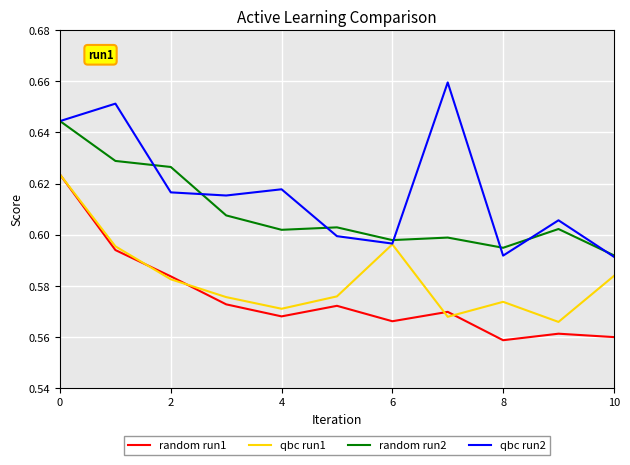

True or false: random run1 and qbc run2 intersect in this chart.

False